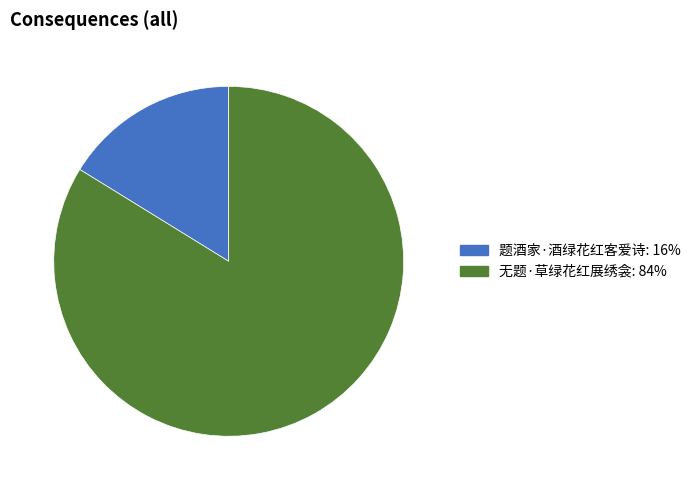

Is there any slice that represents more than half of the pie?

Yes